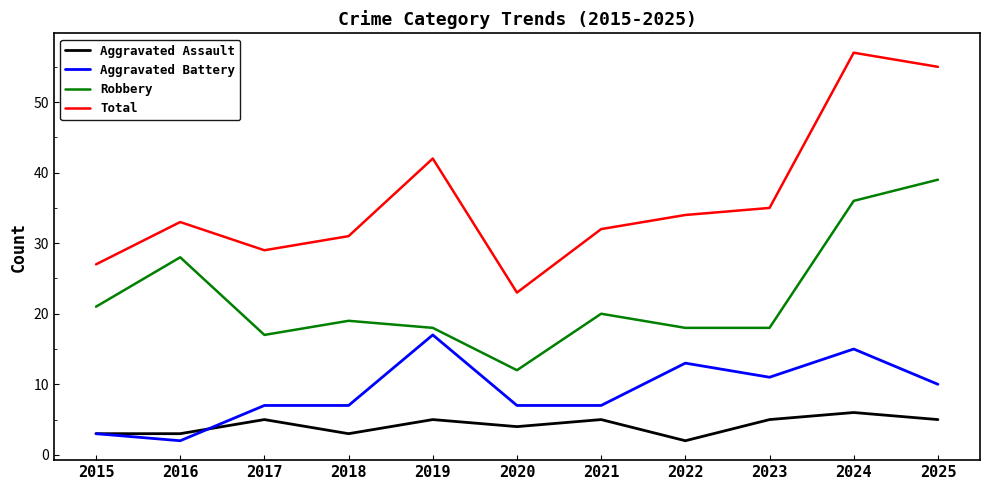

List the series in order of their peak value, highest first.

Total, Robbery, Aggravated Battery, Aggravated Assault